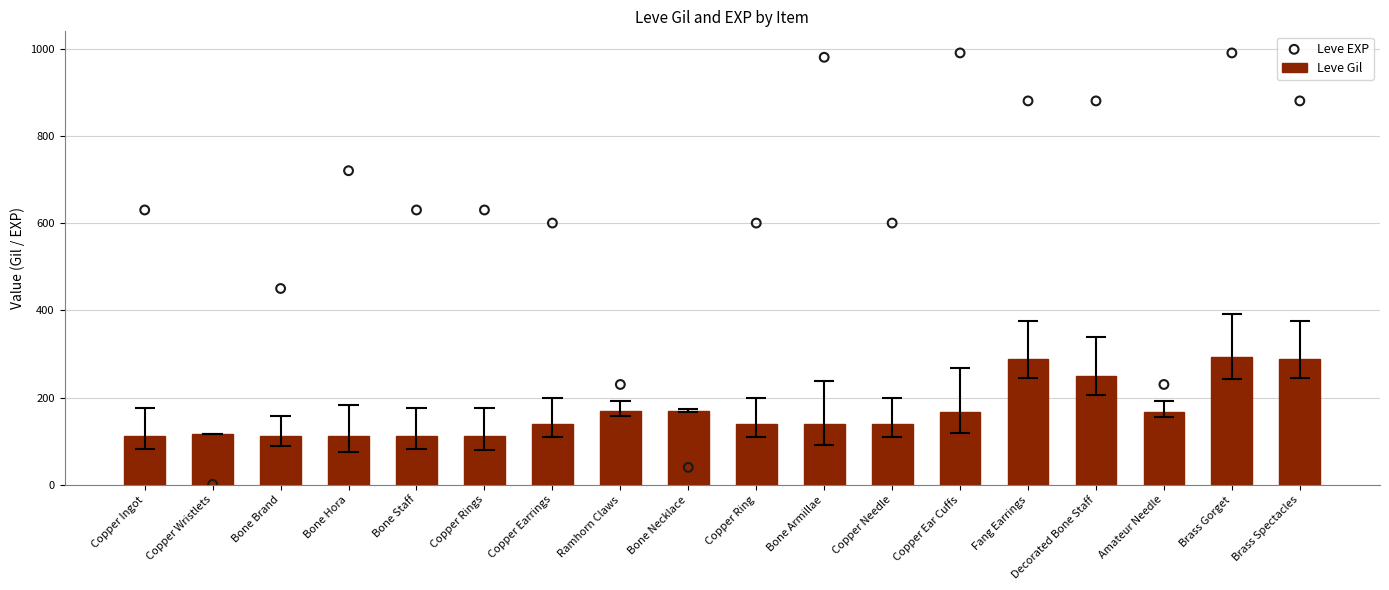

Which series has the largest total across all categories?

Leve EXP